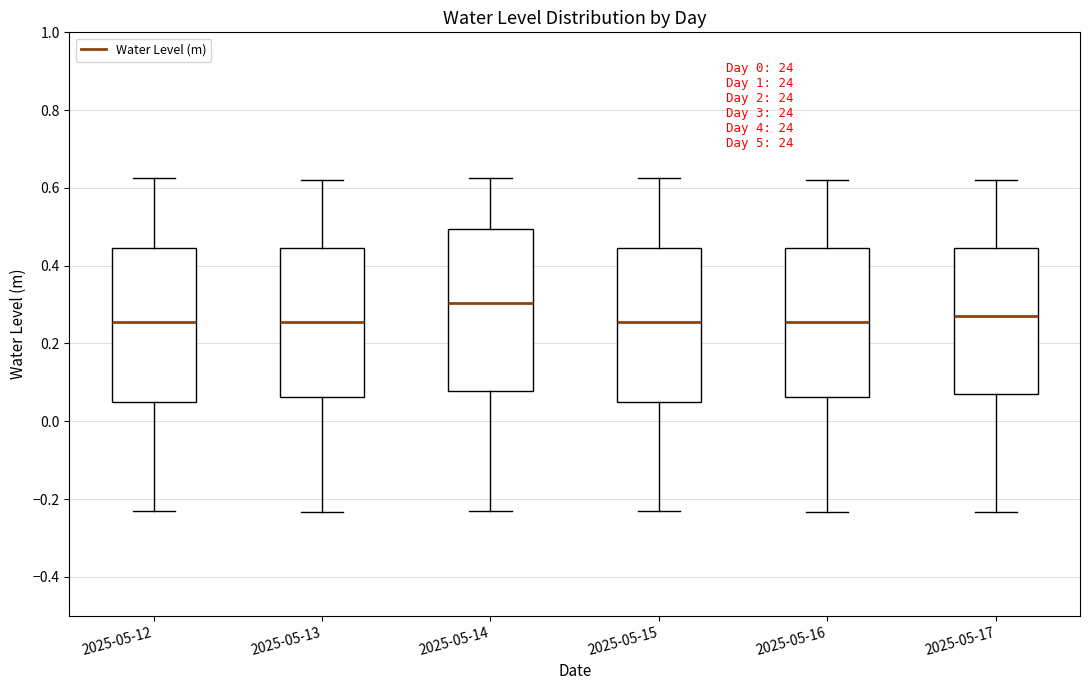

Reading left to right, read every box against the y-axis: the position of its median line, the range the box covers, and the ends of its whiskers. The values are not printed on the chart, so give them approximately, as read against the axis.

2025-05-12: median 0.26, box 0.04 to 0.44, whiskers -0.24 to 0.62
2025-05-13: median 0.26, box 0.06 to 0.44, whiskers -0.24 to 0.62
2025-05-14: median 0.30, box 0.08 to 0.50, whiskers -0.24 to 0.62
2025-05-15: median 0.26, box 0.04 to 0.44, whiskers -0.24 to 0.62
2025-05-16: median 0.26, box 0.06 to 0.44, whiskers -0.24 to 0.62
2025-05-17: median 0.26, box 0.06 to 0.44, whiskers -0.24 to 0.62